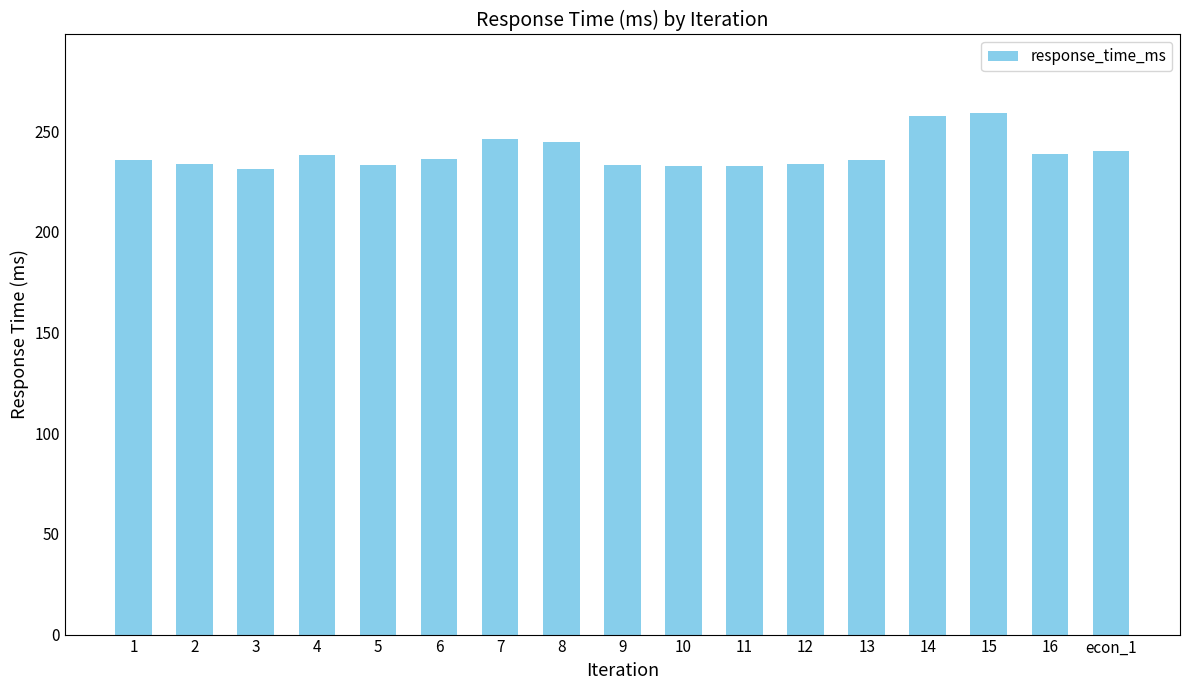

What is the smallest value displayed?

231.4